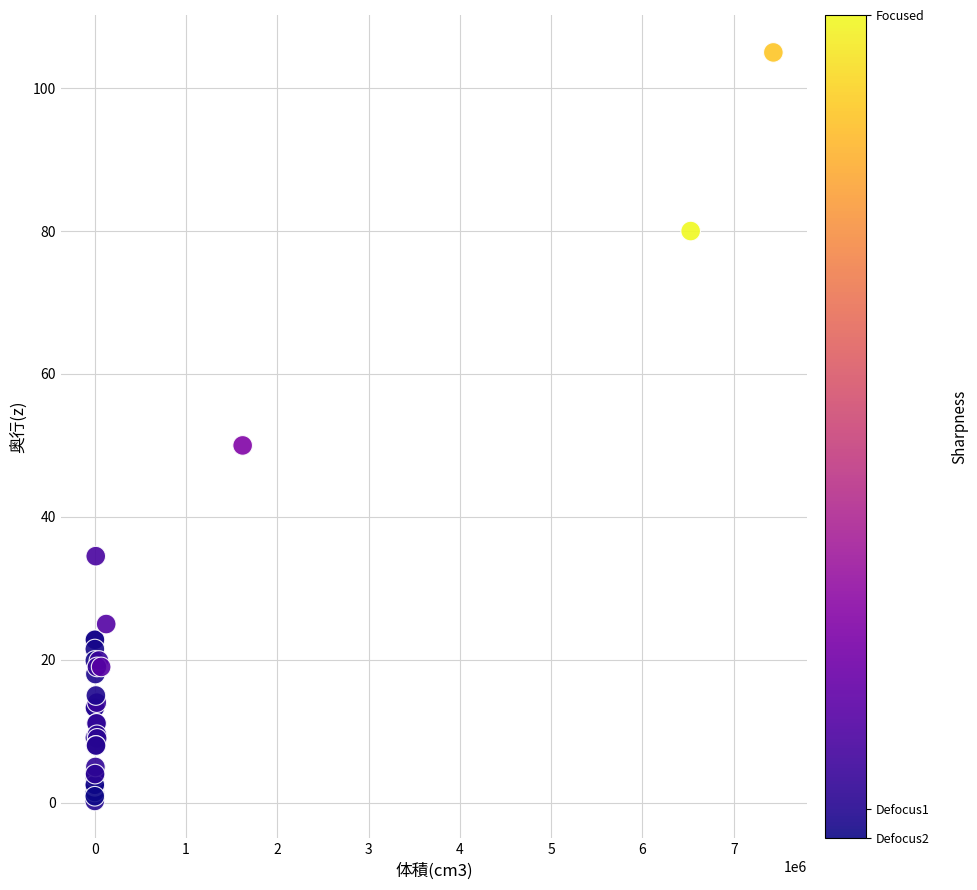

What Y value in the scatter plot is closest to 52?

50.0